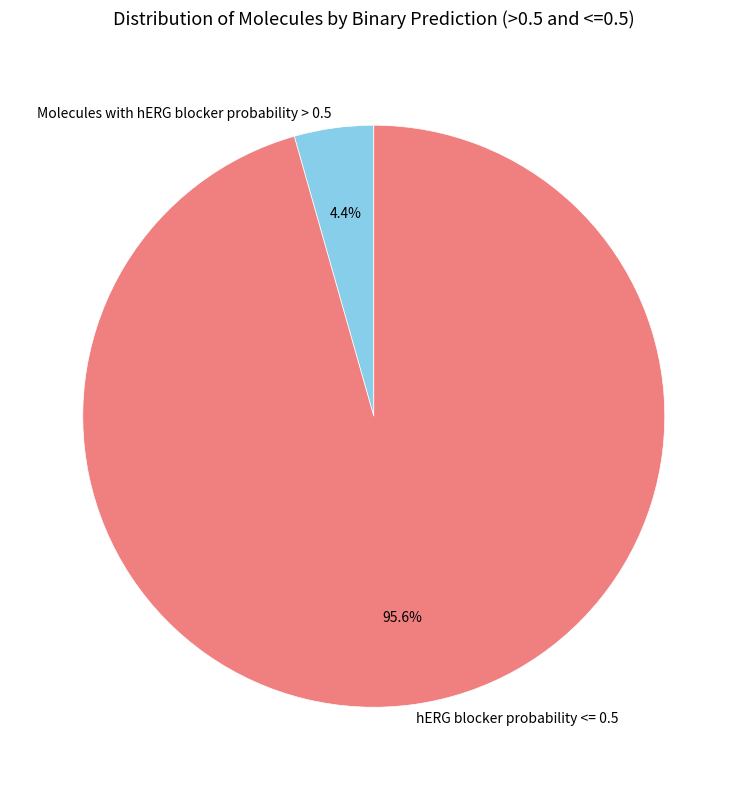

What portion of the pie excludes Molecules with hERG blocker probability > 0.5?

95.6%